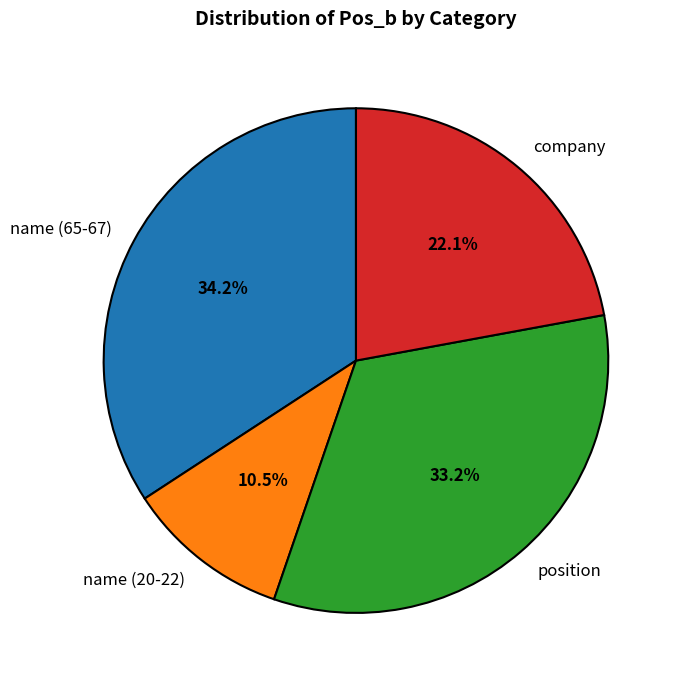

To the nearest percent, what percentage of the pie is company?

22%